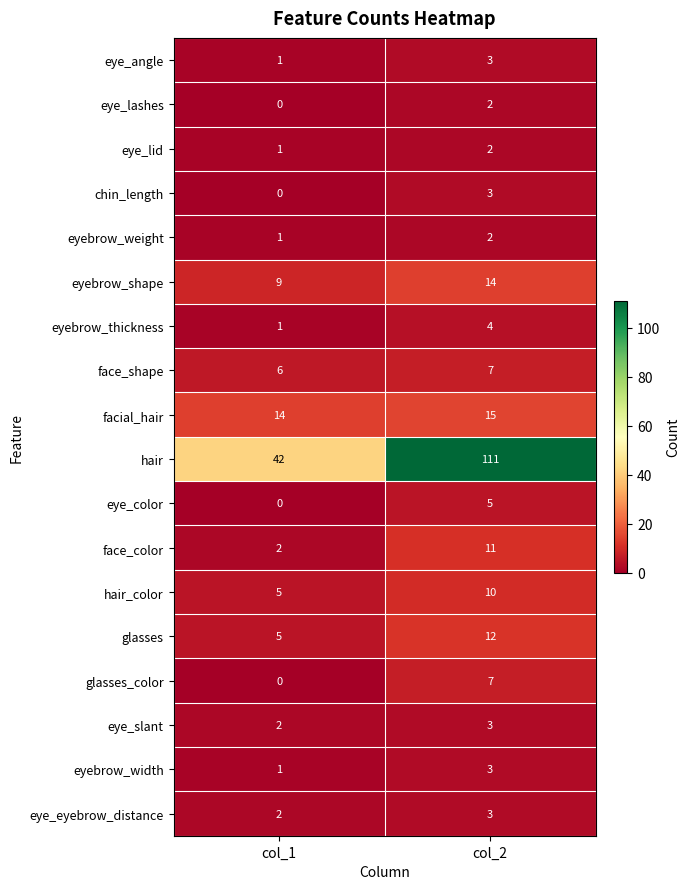

How many series are shown in this chart?

18